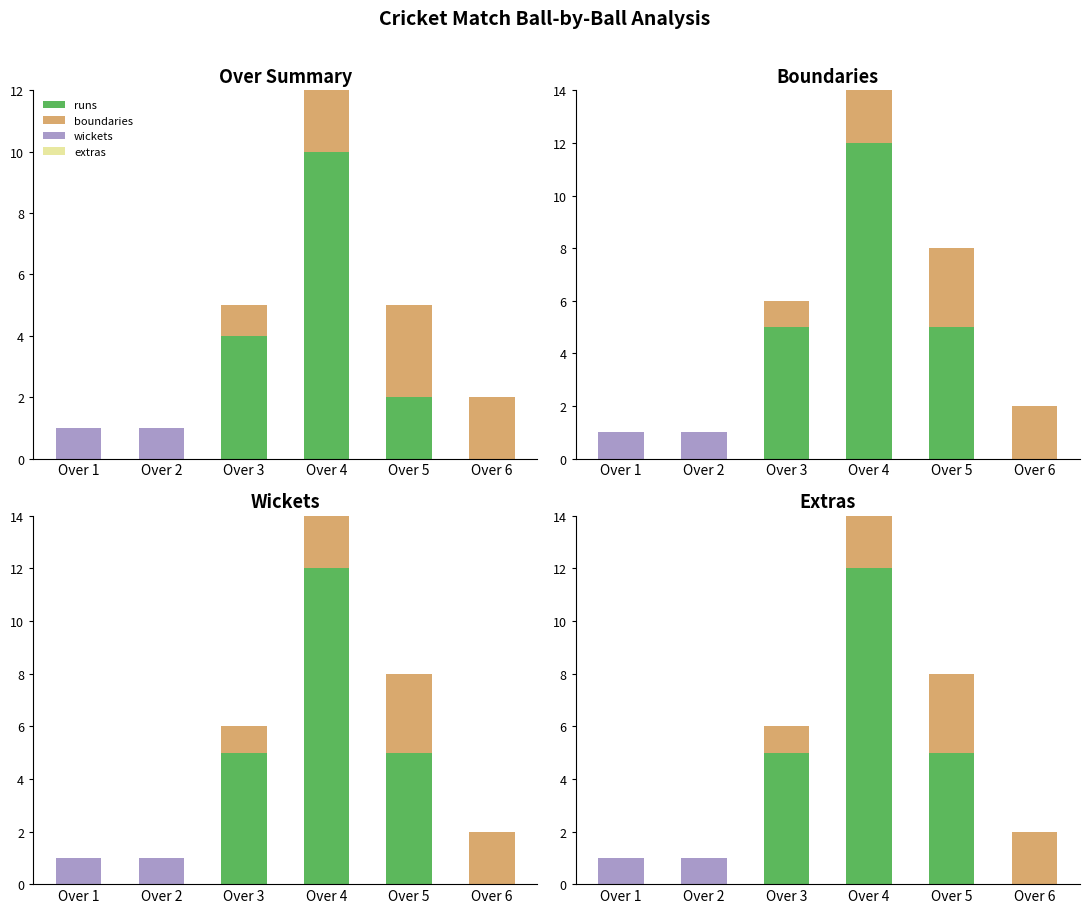

What are all the series names shown in the legend?

runs, boundaries, wickets, extras